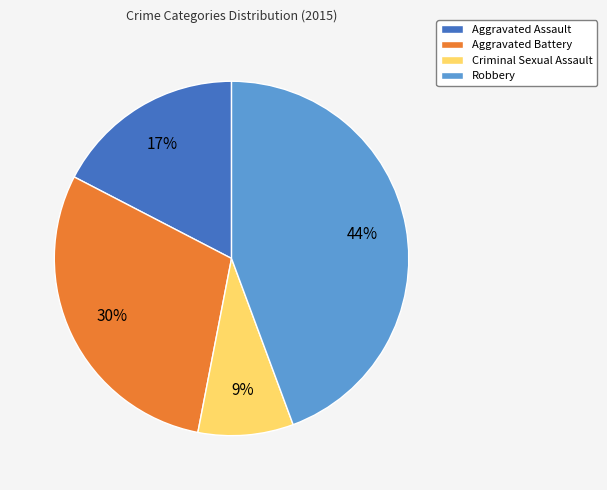

What percentage is the Criminal Sexual Assault slice, to the nearest percent?

9%